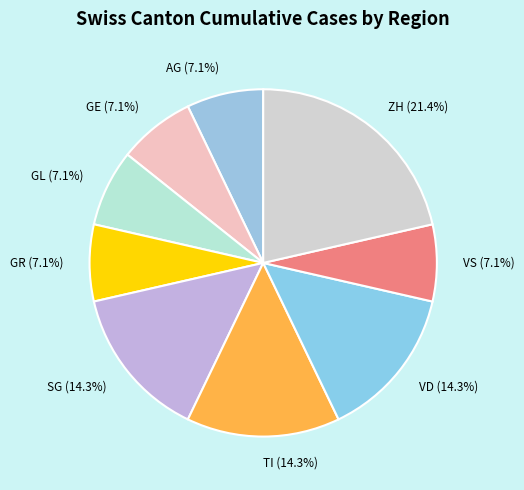

What percentage is NOT represented by VS?

92.9%